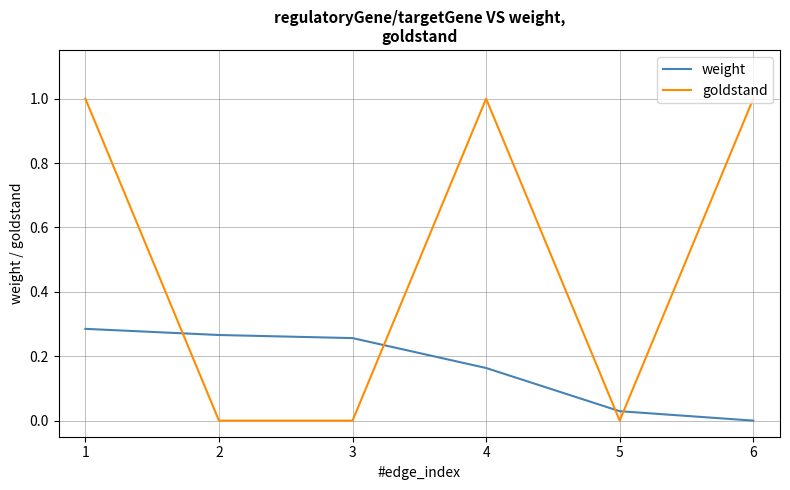

How many categories are shown in the chart?

6